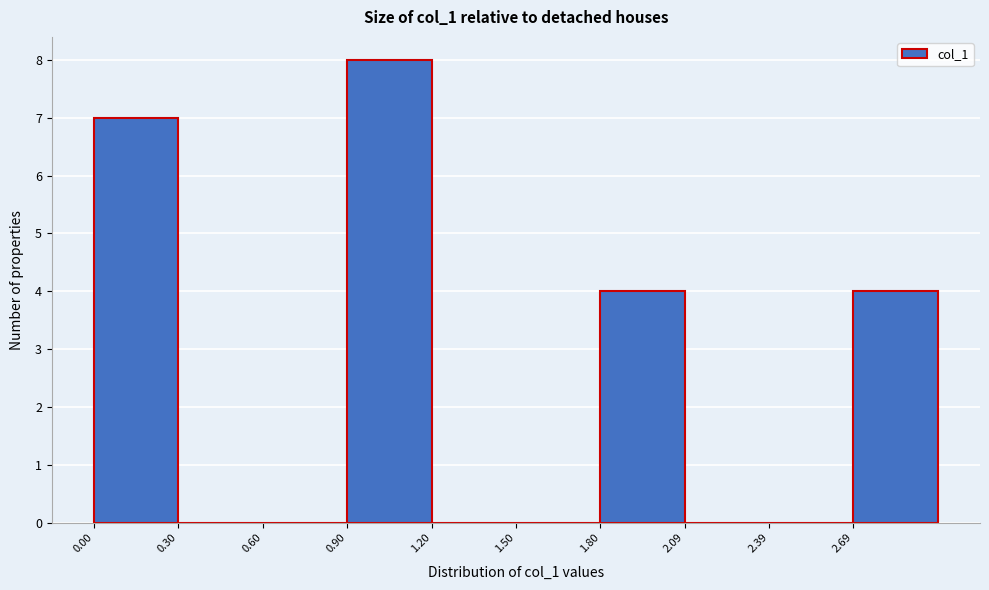

Reading left to right, transcribe this chart: for each bar, give the range it covers on the x-axis and its height. Neither the bar edges nor the heights are printed on the chart, so give them approximately, as read against the axes.

0.0 to 0.3: 7
0.3 to 0.6: 0
0.6 to 0.9: 0
0.9 to 1.2: 8
1.2 to 1.5: 0
1.5 to 1.8: 0
1.8 to 2.1: 4
2.1 to 2.4: 0
2.4 to 2.7: 0
2.7 to 3.0: 4